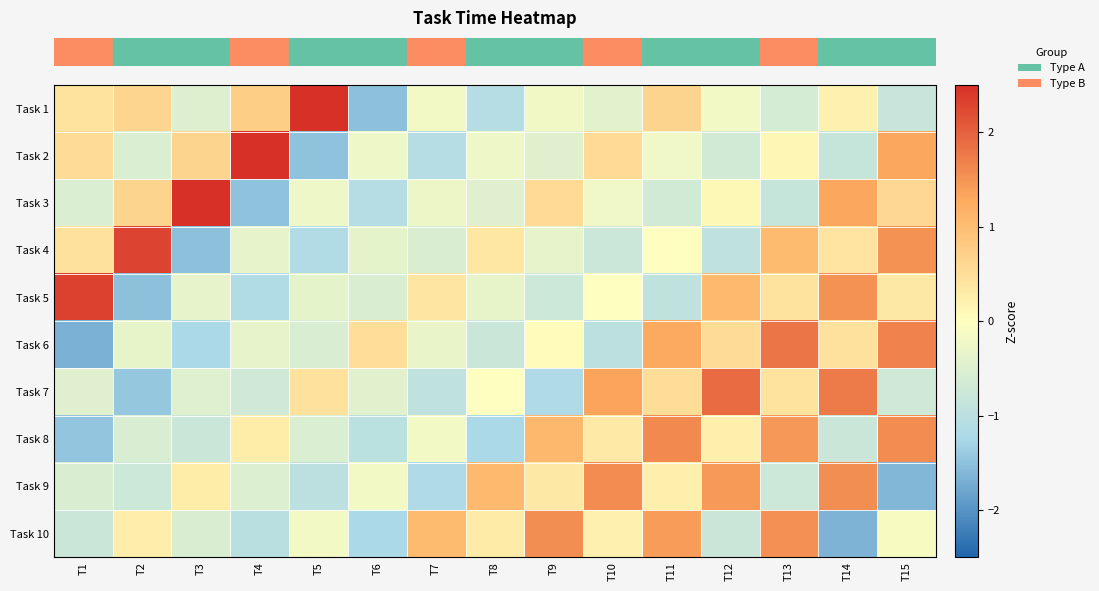

What is the difference between the highest and lowest values at T14?

3.4